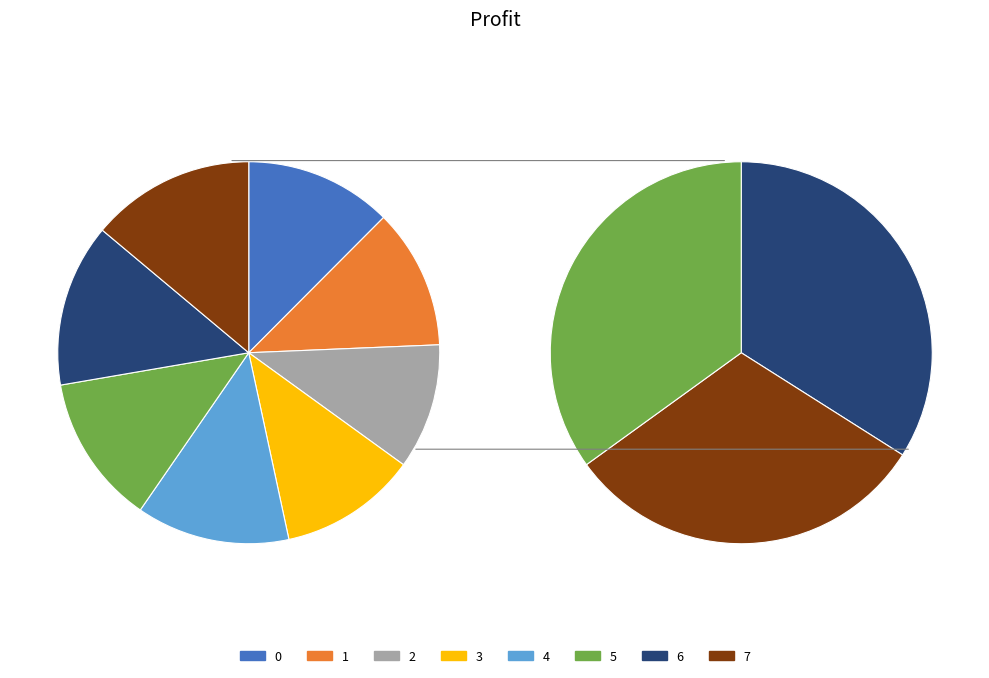

How many segments does this pie chart have?

11